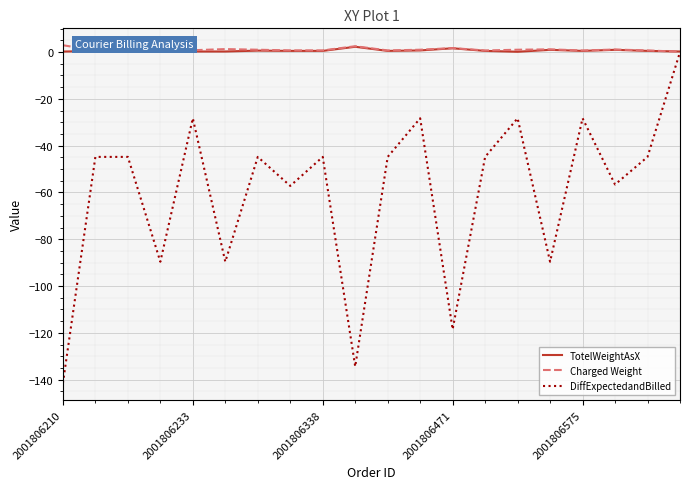

After their last crossing, which series has the higher values: TotelWeightAsX or Charged Weight?

TotelWeightAsX